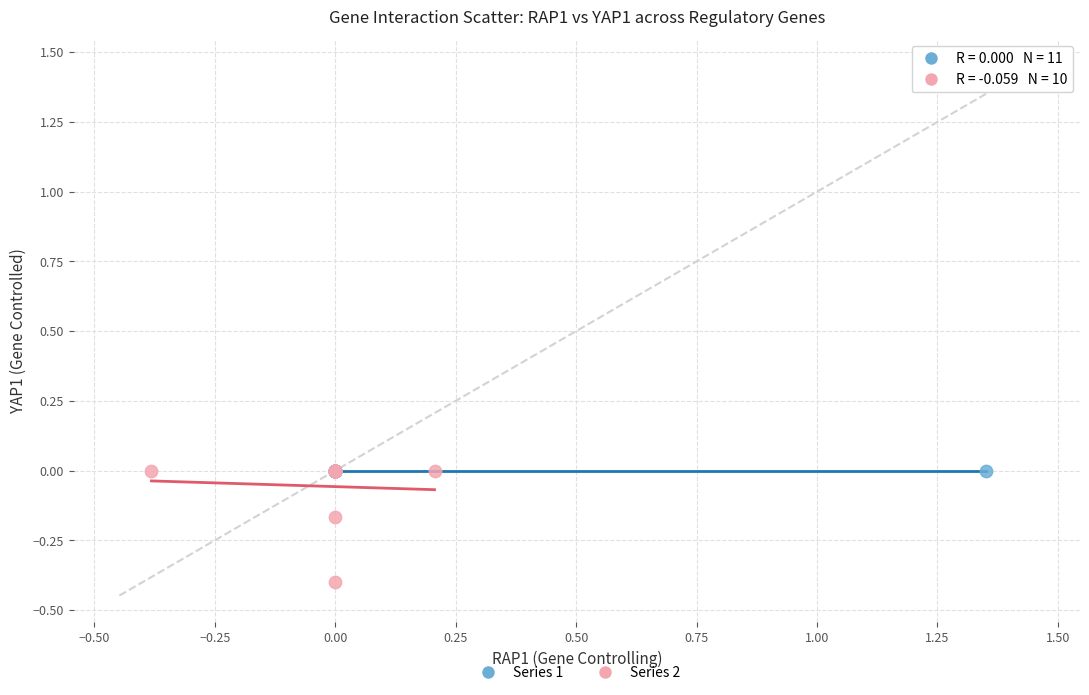

Which series contains the lowest Y value?

Series 2